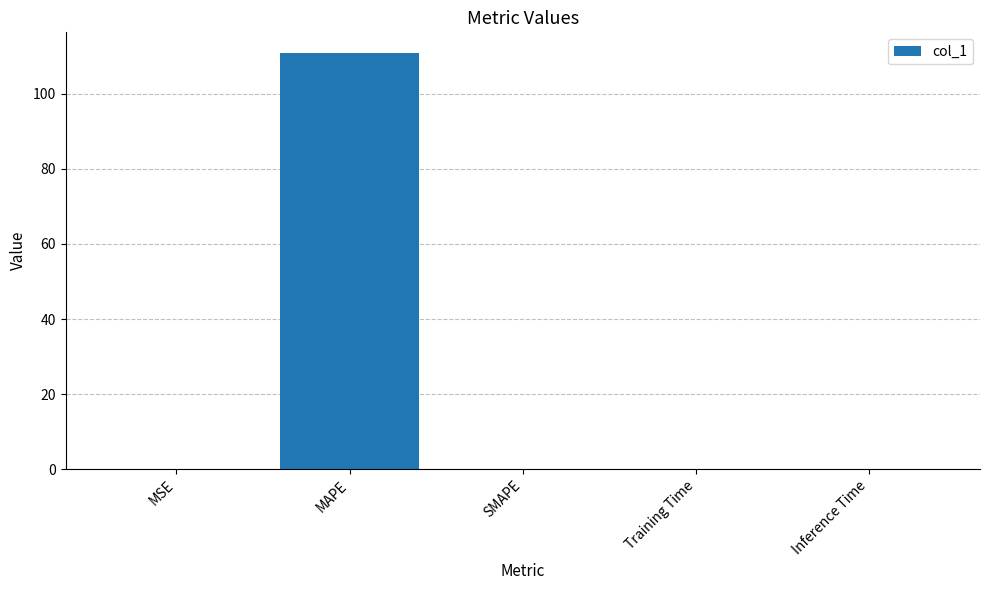

How many series are shown in this chart?

1